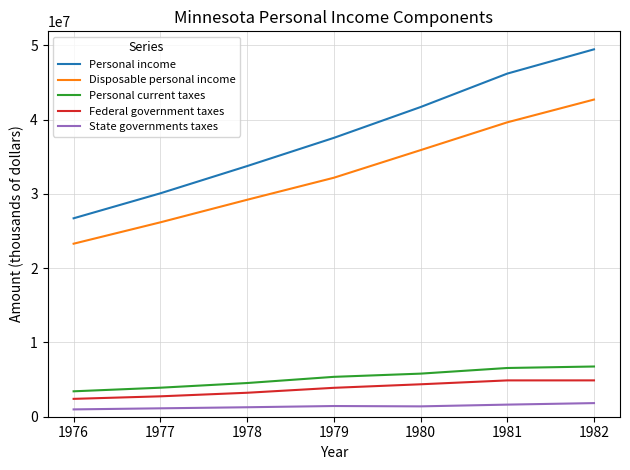

True or false: State governments taxes and Personal current taxes cross at least once.

False